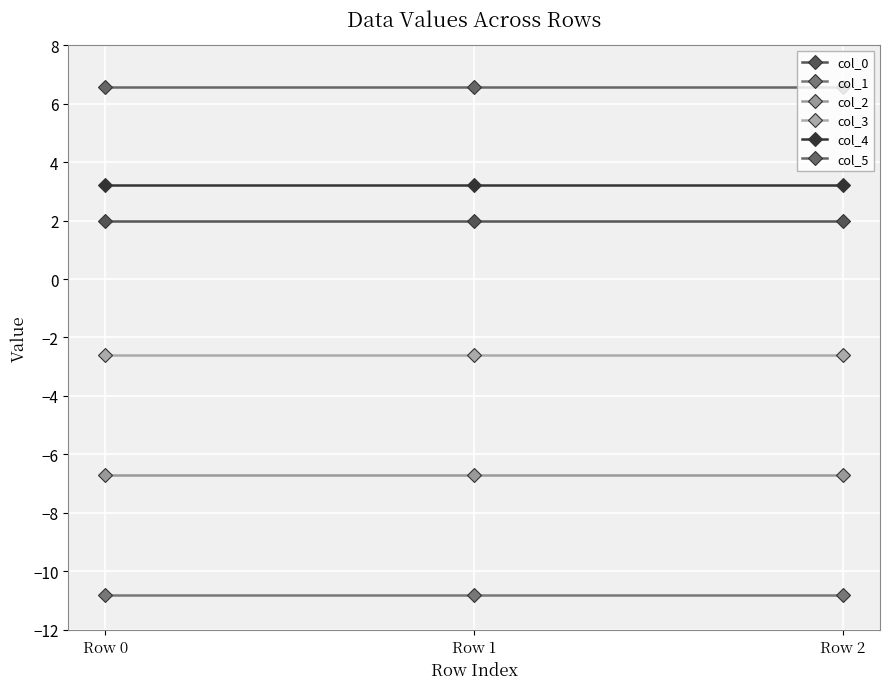

How many categories are shown in the chart?

3